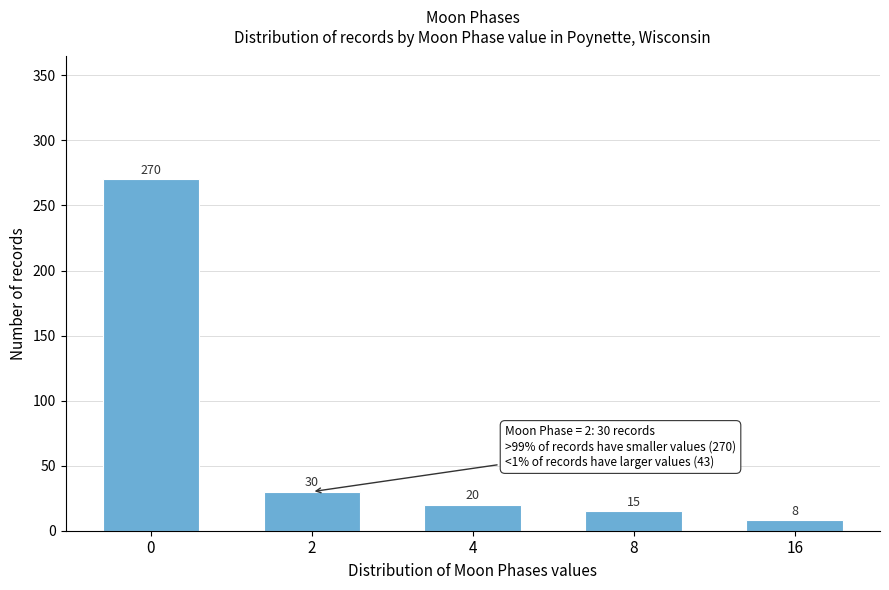

Reading left to right, extract all data points from this chart.

0=270	2=30	4=20	8=15	16=8